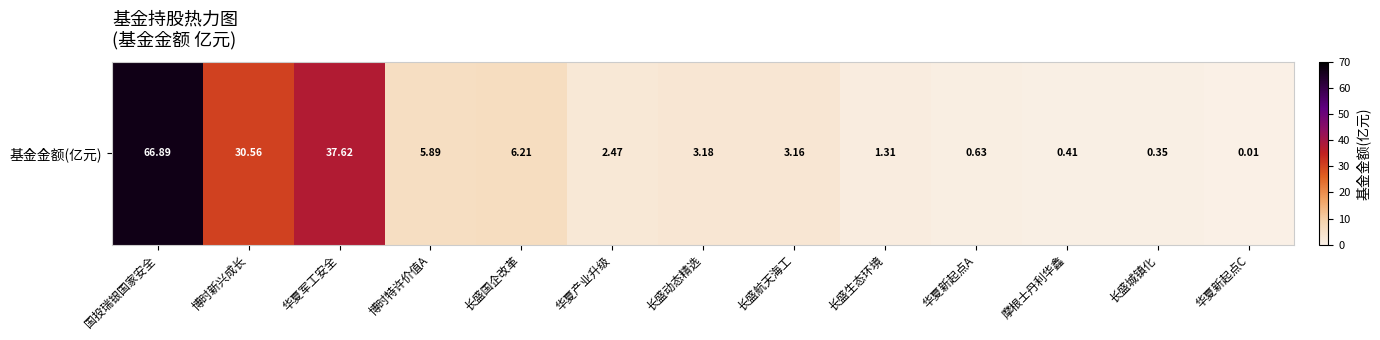

What is the difference between the second highest and second lowest values?

37.3